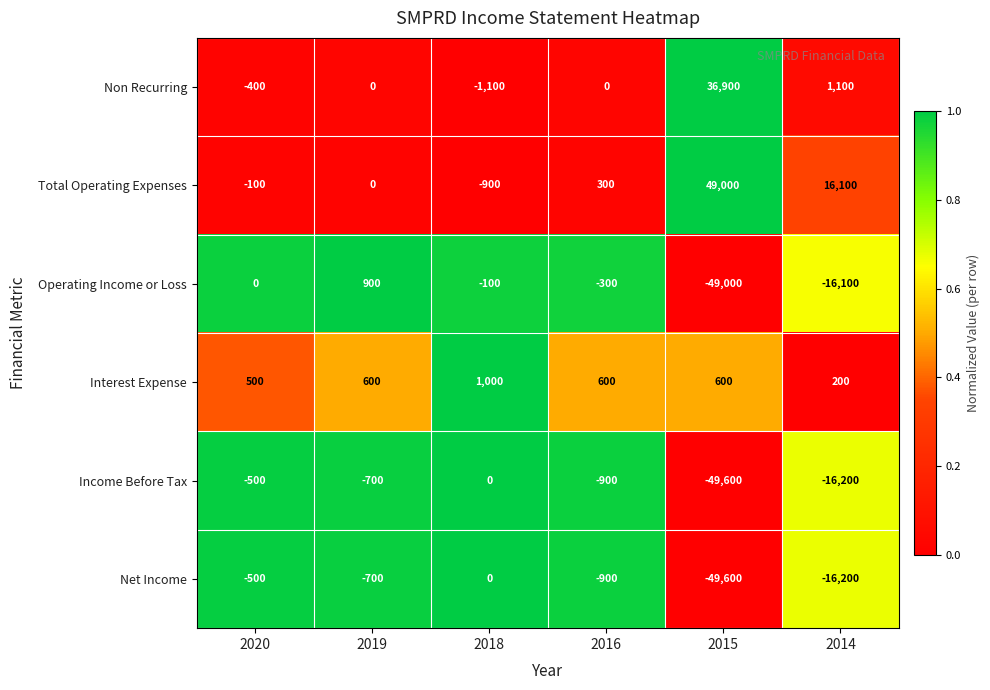

At which label does Non Recurring reach its minimum?

2018